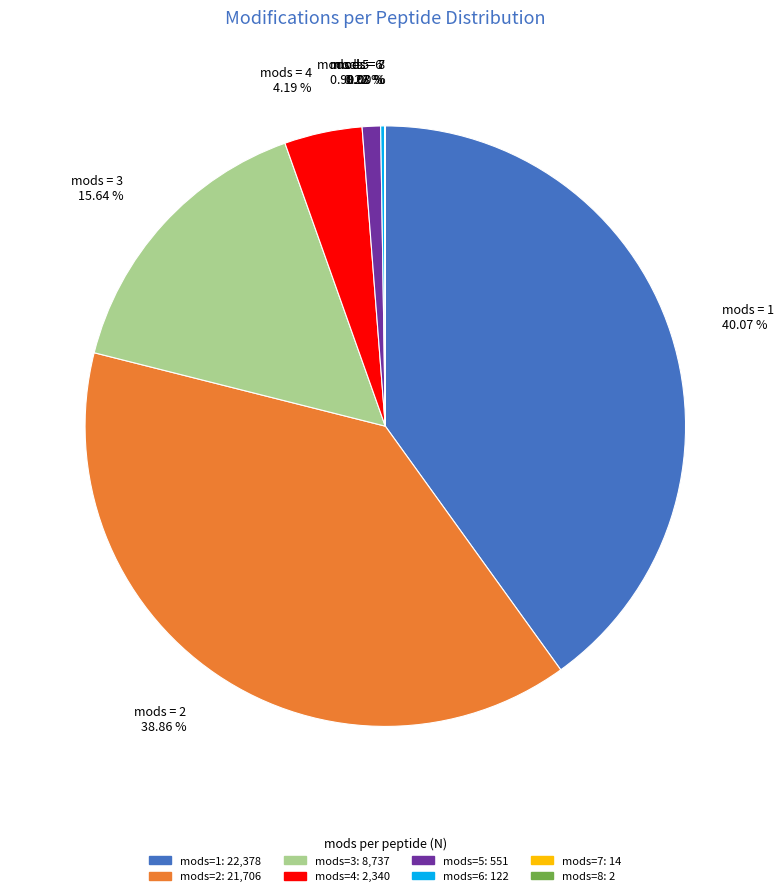

Is there any slice that represents more than half of the pie?

No